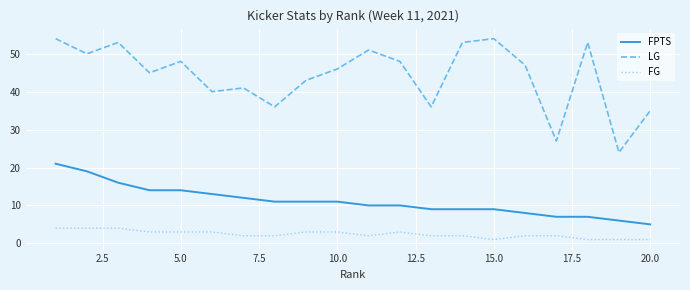

Which series has the largest total across all categories?

LG